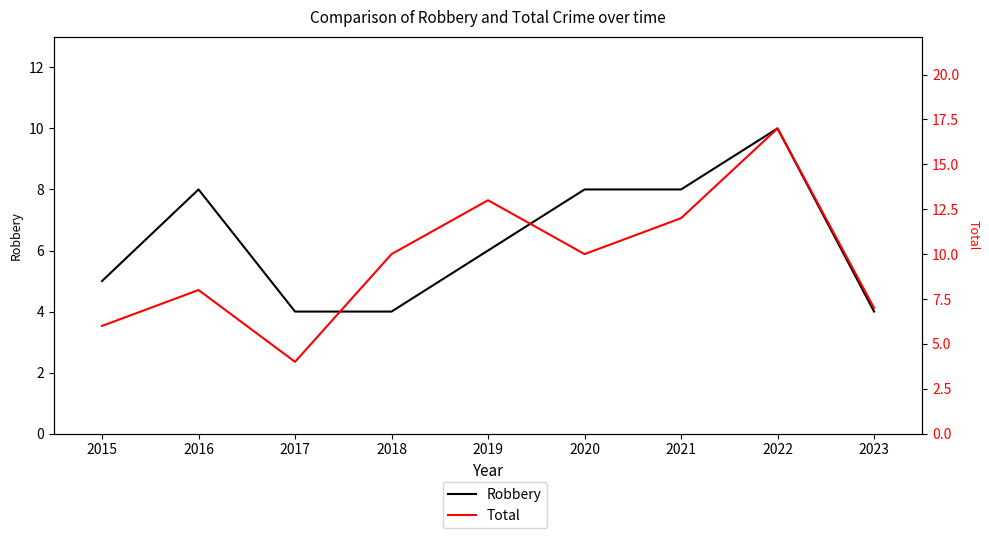

Between 2020 and 2021, which series saw the biggest shift?

Total